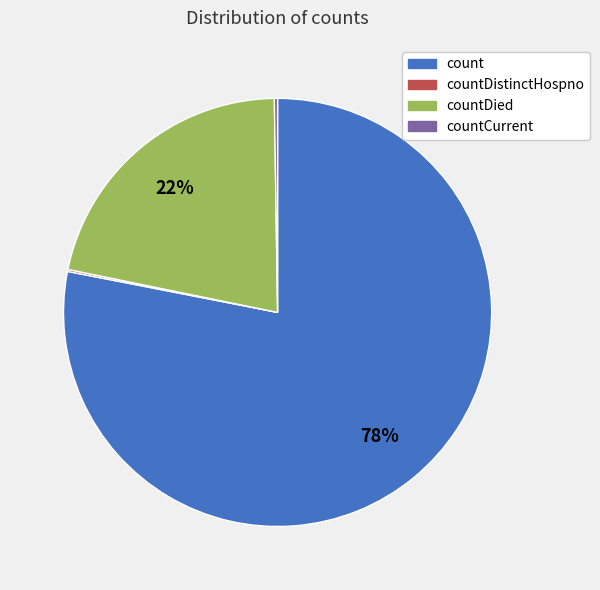

Is there a majority slice in this chart?

Yes